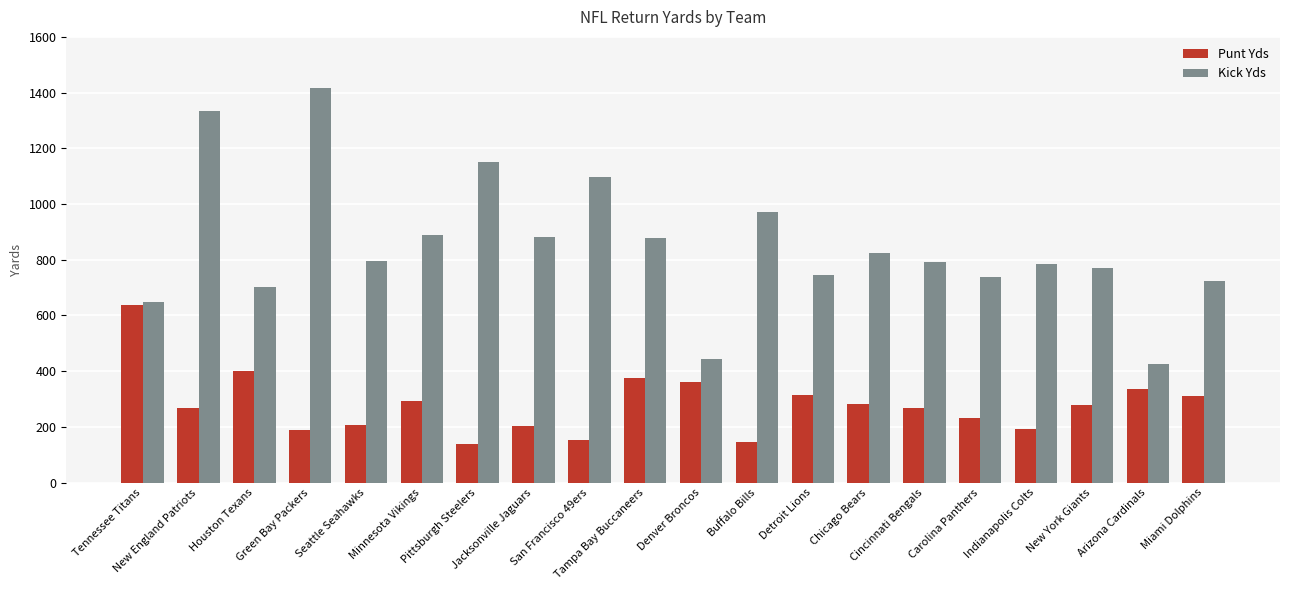

At which label does Punt Yds first exceed 277?

Tennessee Titans